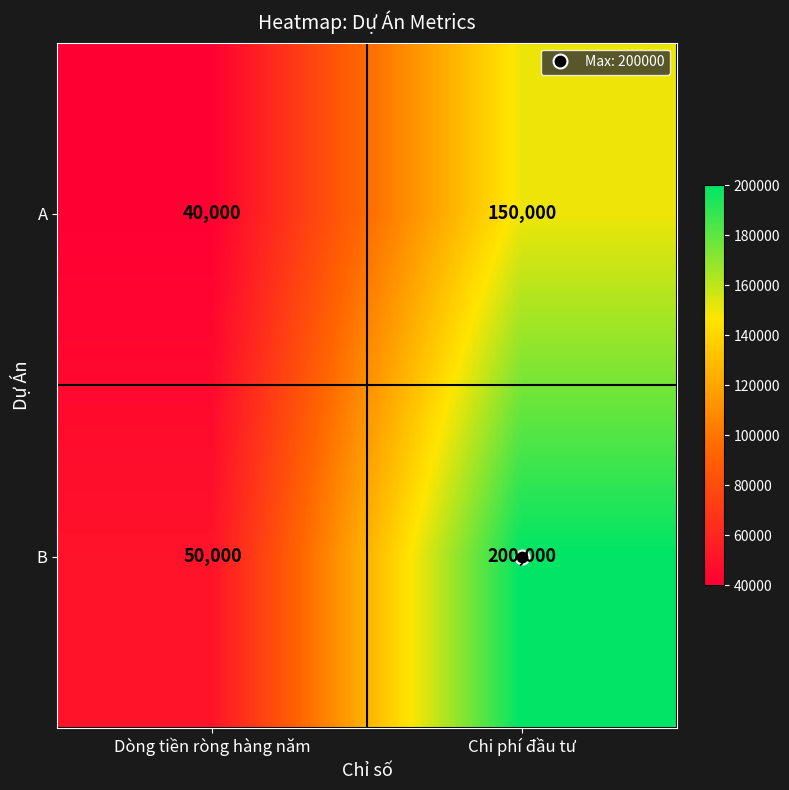

What is the lowest value of the B series?

50000